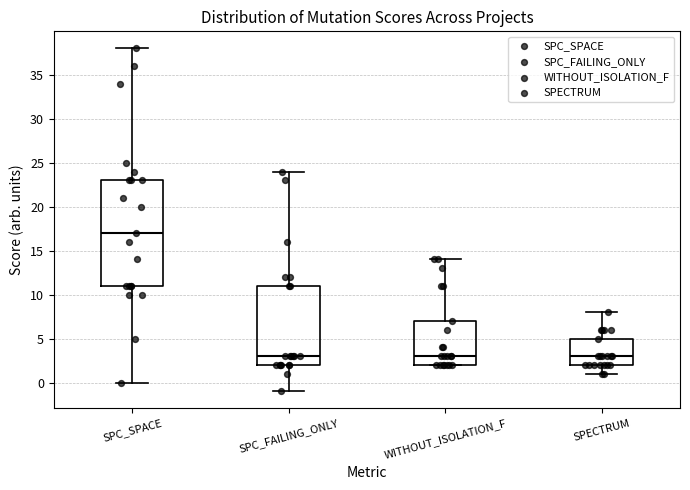

Which box has the highest median line?

SPC_SPACE